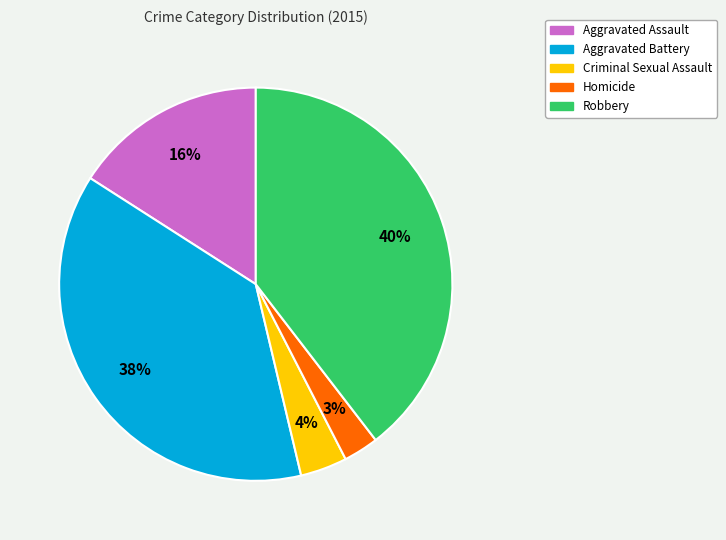

Between Homicide and Aggravated Battery, which is larger?

Aggravated Battery